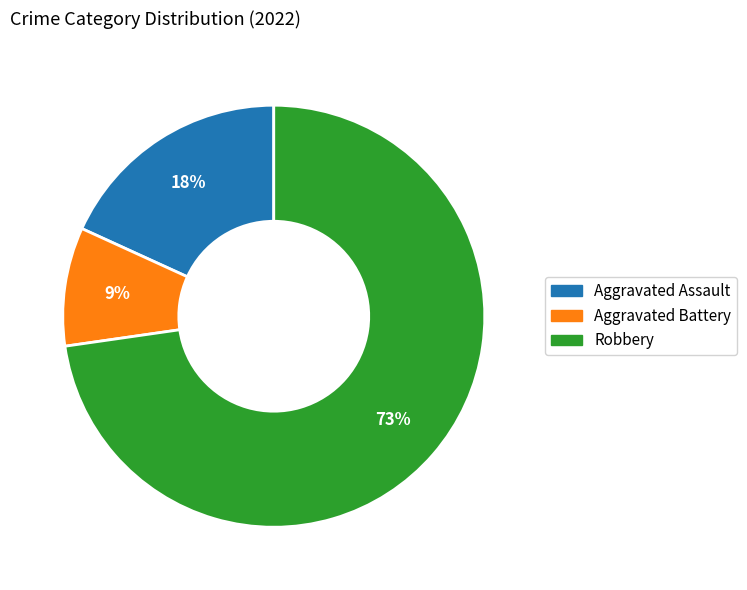

True or false: Aggravated Battery accounts for 1% of the total.

False